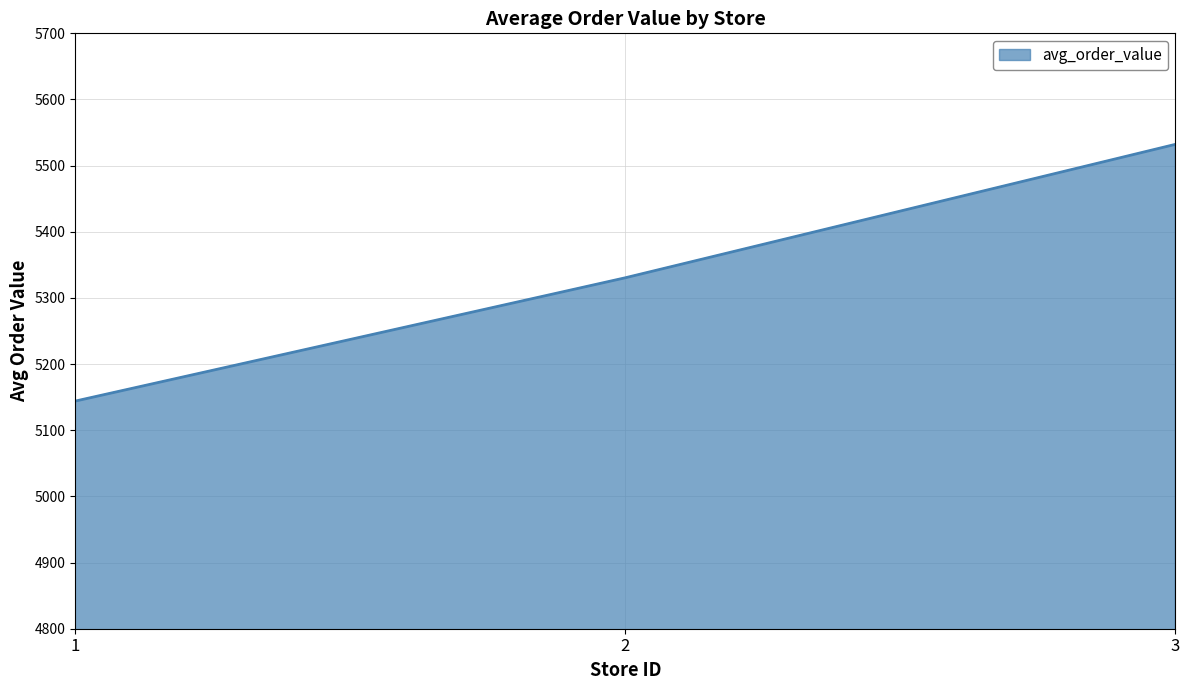

List the labels in order of value, largest first.

3, 2, 1